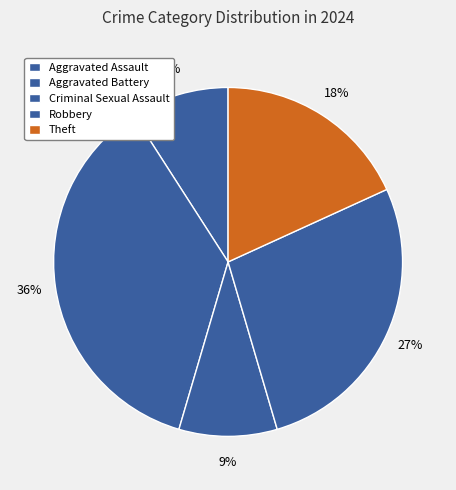

How many slices are in this pie chart?

5